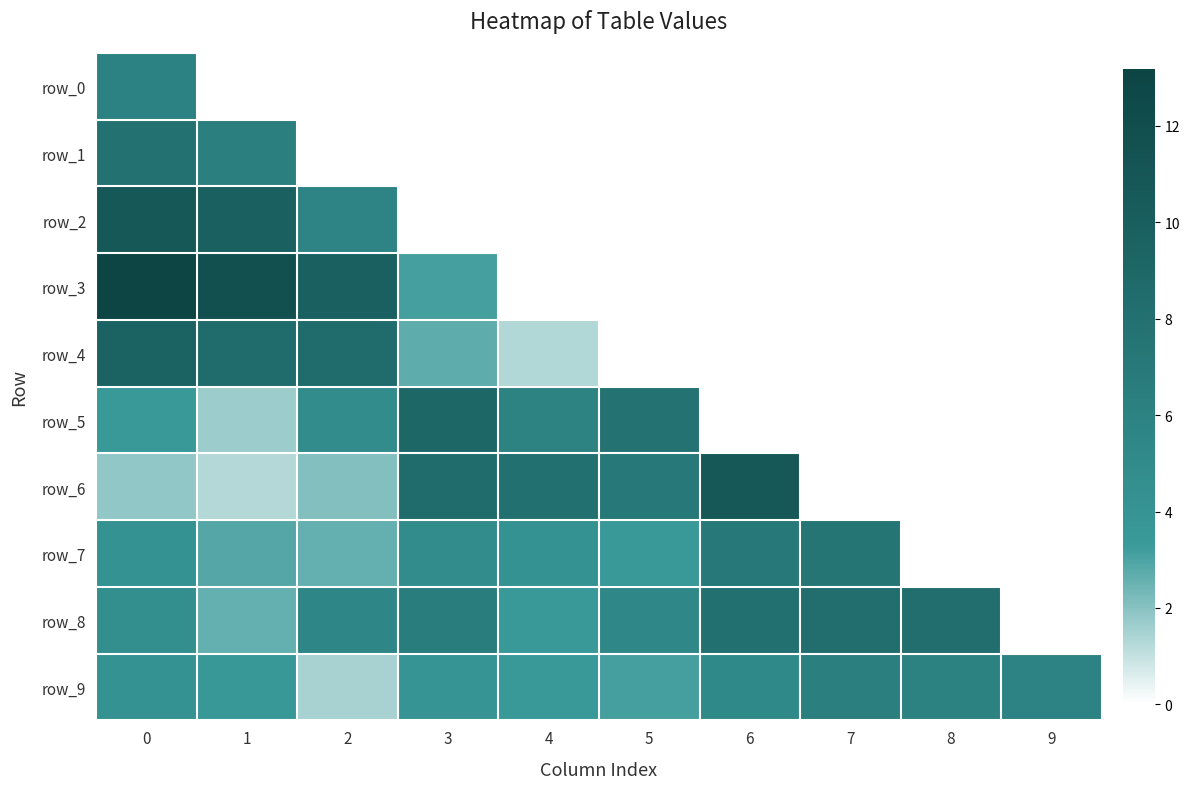

What is the difference between the second highest and minimum values in the row_8 series?

8.2